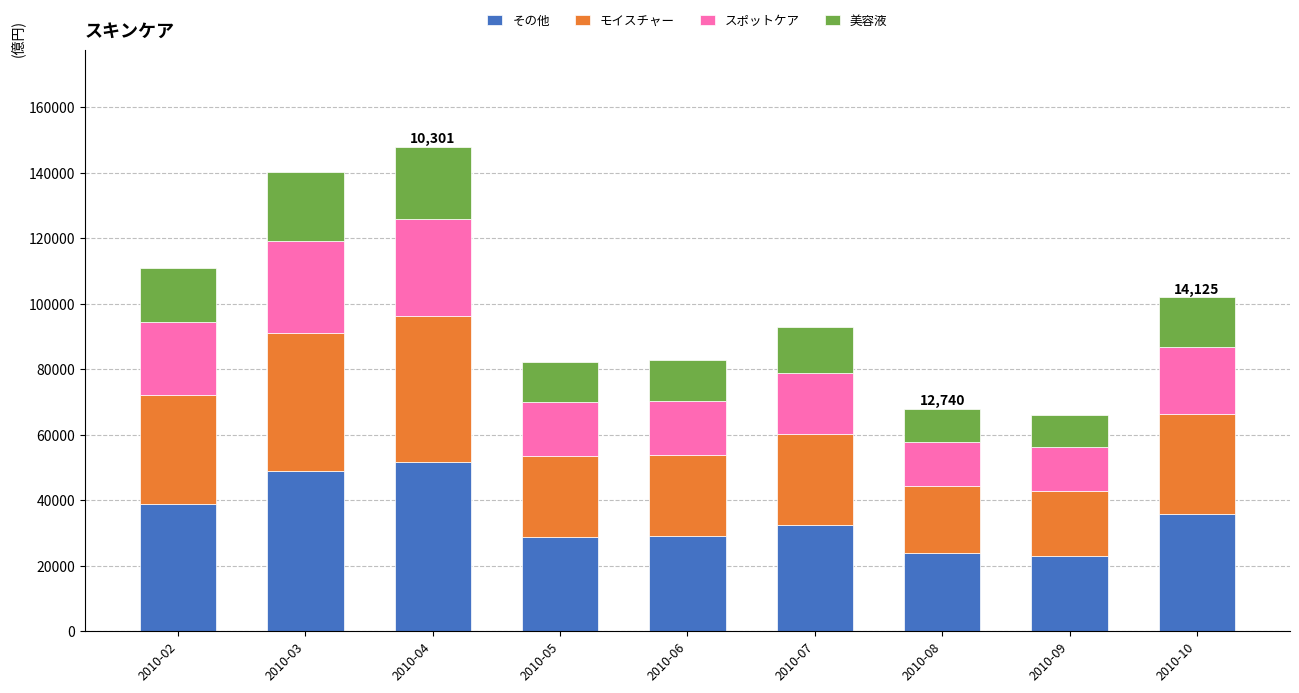

What is the sum of the その他 values at 2010-09 and 2010-07?

55581.6